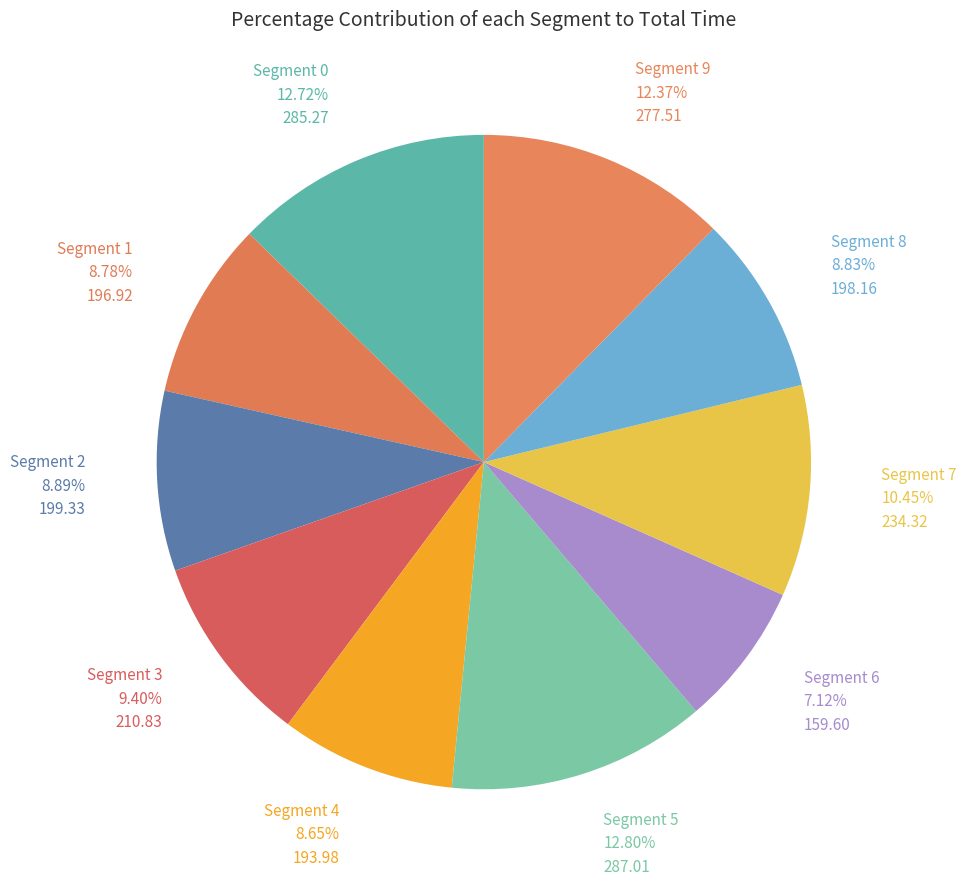

Which category has the smallest portion of the pie?

Segment 6